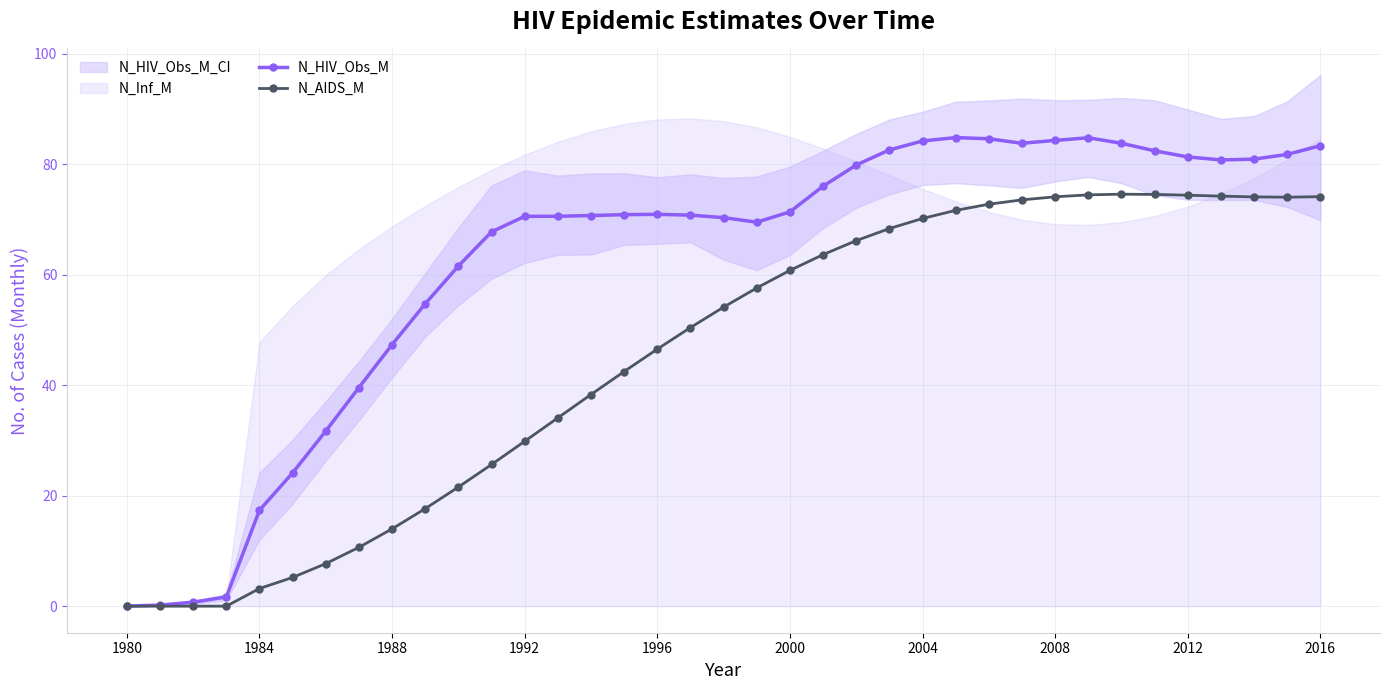

True or false: N_AIDS_M has more than 1 points higher than both neighbors.

False